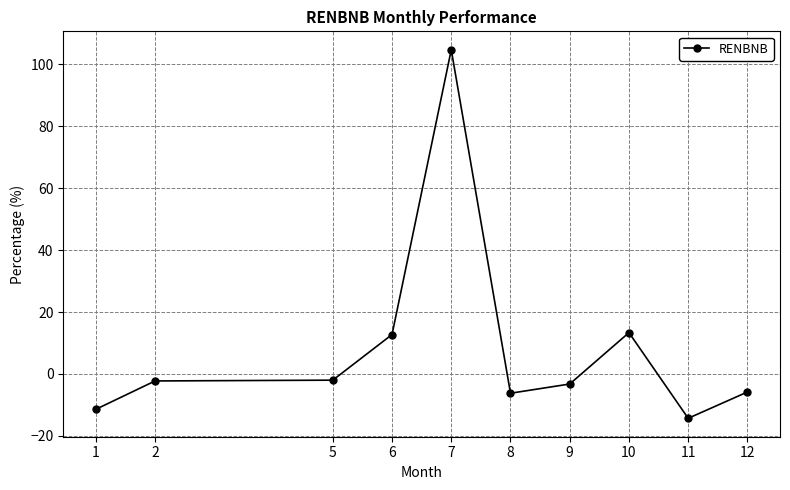

What is the ratio of the value at 7 to the value at 10?

7.8